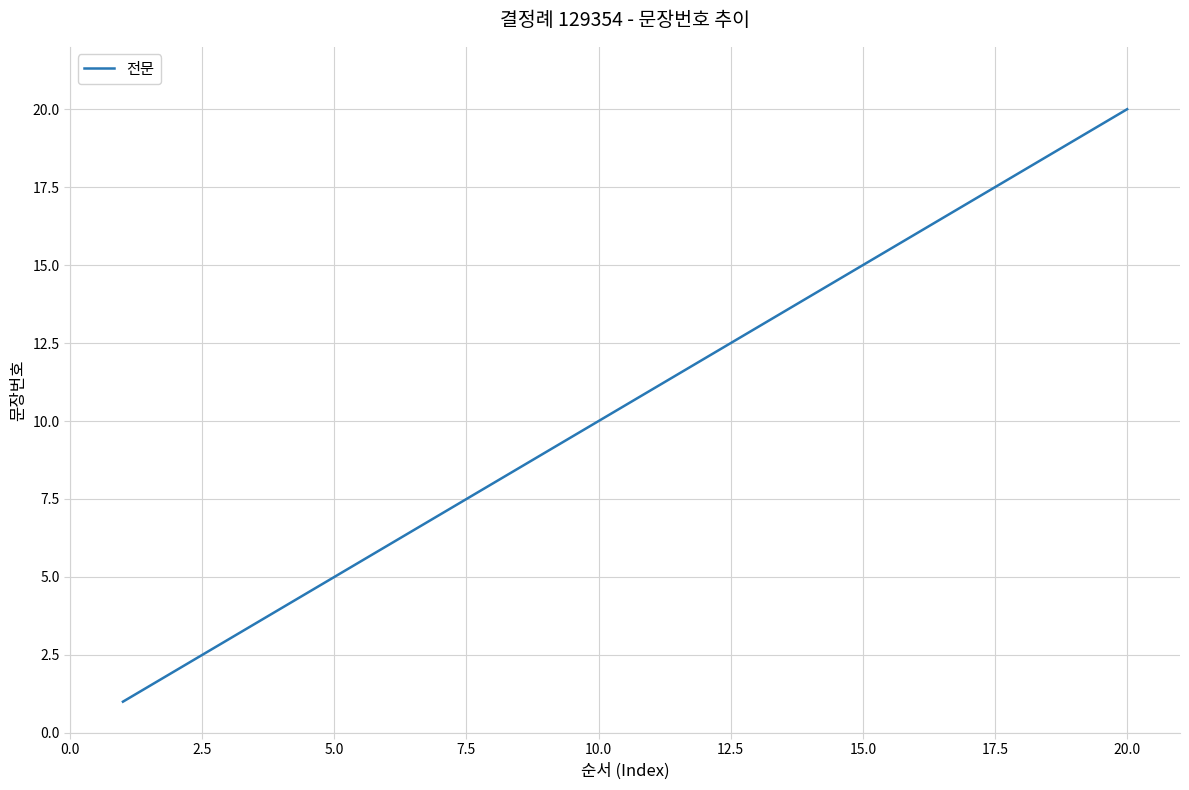

What is the maximum value shown in the chart?

20